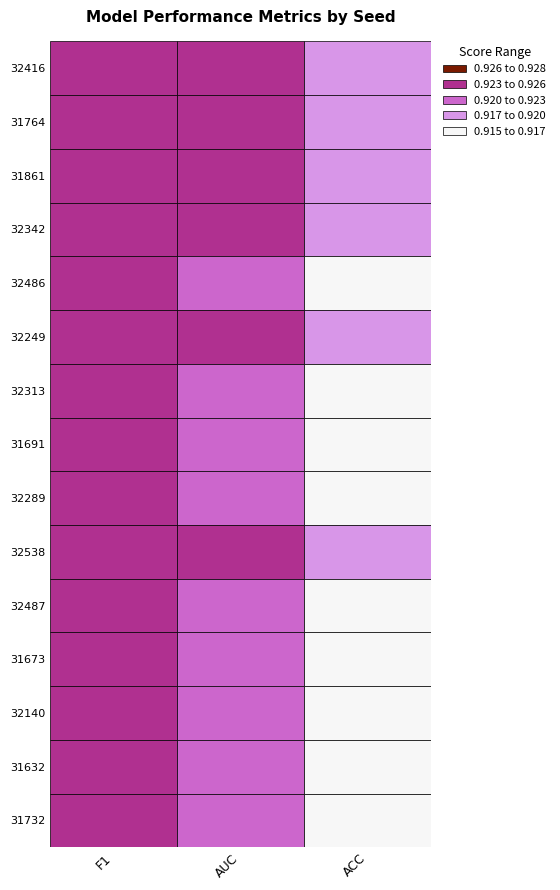

Reading left to right, transcribe all the data shown in this chart.

32416: 0.9	0.9	0.9
31764: 0.9	0.9	0.9
31861: 0.9	0.9	0.9
32342: 0.9	0.9	0.9
32486: 0.9	0.9	0.9
32249: 0.9	0.9	0.9
32313: 0.9	0.9	0.9
31691: 0.9	0.9	0.9
32289: 0.9	0.9	0.9
32538: 0.9	0.9	0.9
32487: 0.9	0.9	0.9
31673: 0.9	0.9	0.9
32140: 0.9	0.9	0.9
31632: 0.9	0.9	0.9
31732: 0.9	0.9	0.9